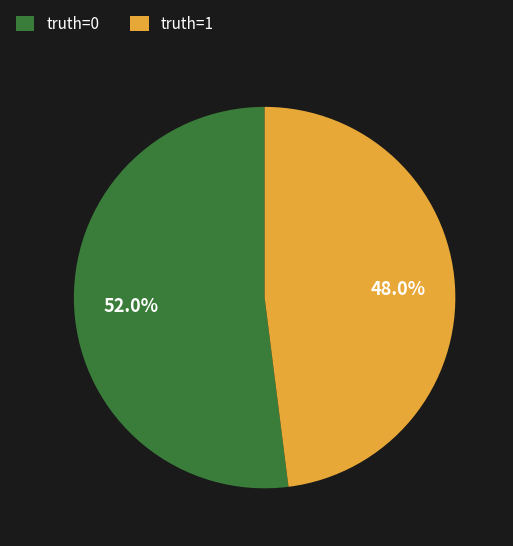

How many slices are in this pie chart?

2